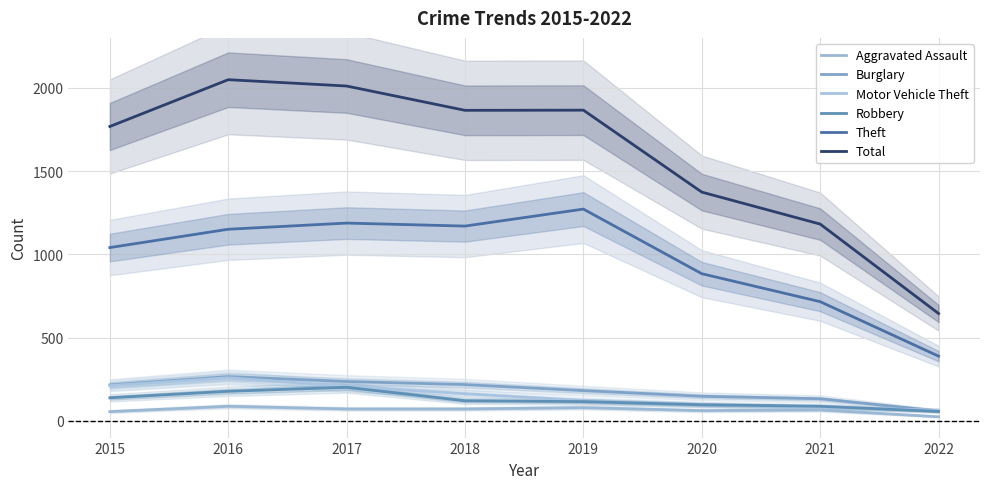

What value does the Robbery series have at 2021, to the nearest 10?

90